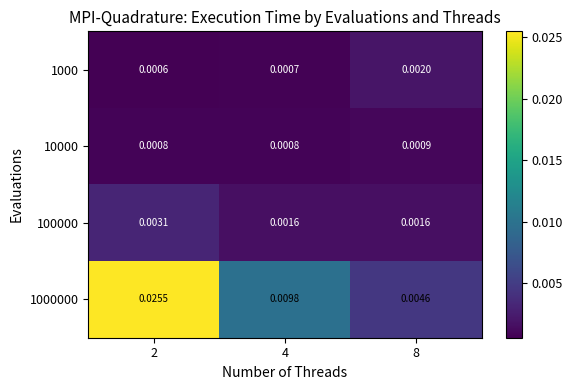

Is the value of 100000 at 8 greater than the value of 10000 at 8?

Yes